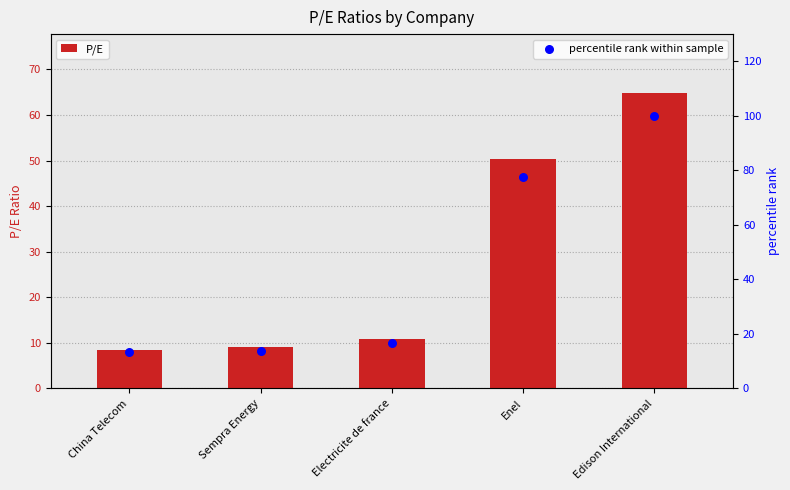

At how many categories does at least one series exceed 64?

2